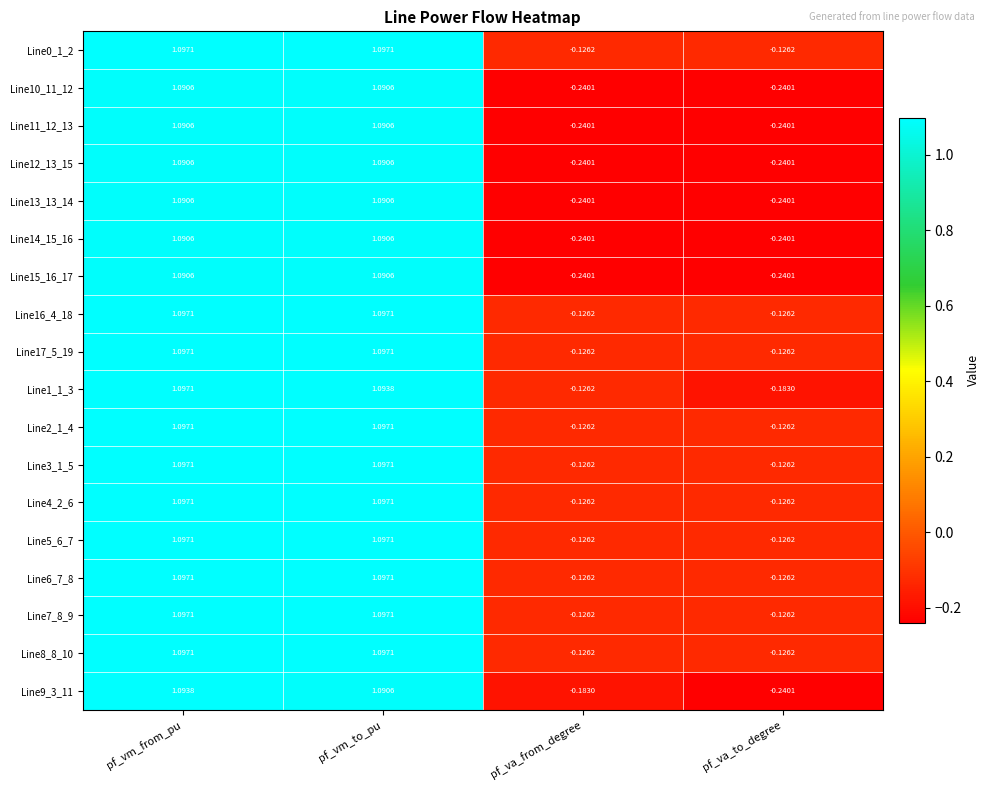

How many data points does each series have?

4